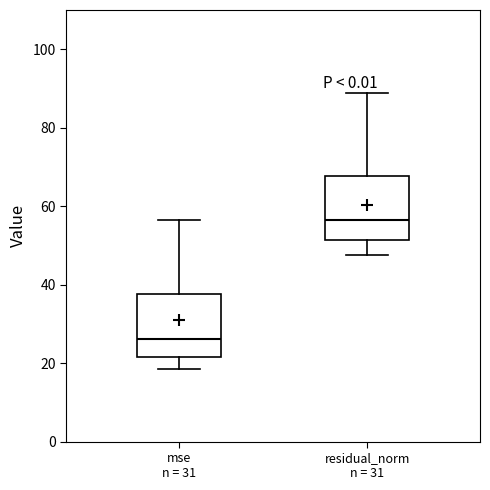

Reading left to right, transcribe this box plot: for each box, give where its median line is, the range the box spans, and where its two whiskers end, as read against the y-axis. The values are not printed on the chart, so give them approximately, as read against the axis.

mse n = 31: median 26, box 22 to 38, whiskers 18 to 56
residual_norm n = 31: median 56, box 52 to 68, whiskers 48 to 88